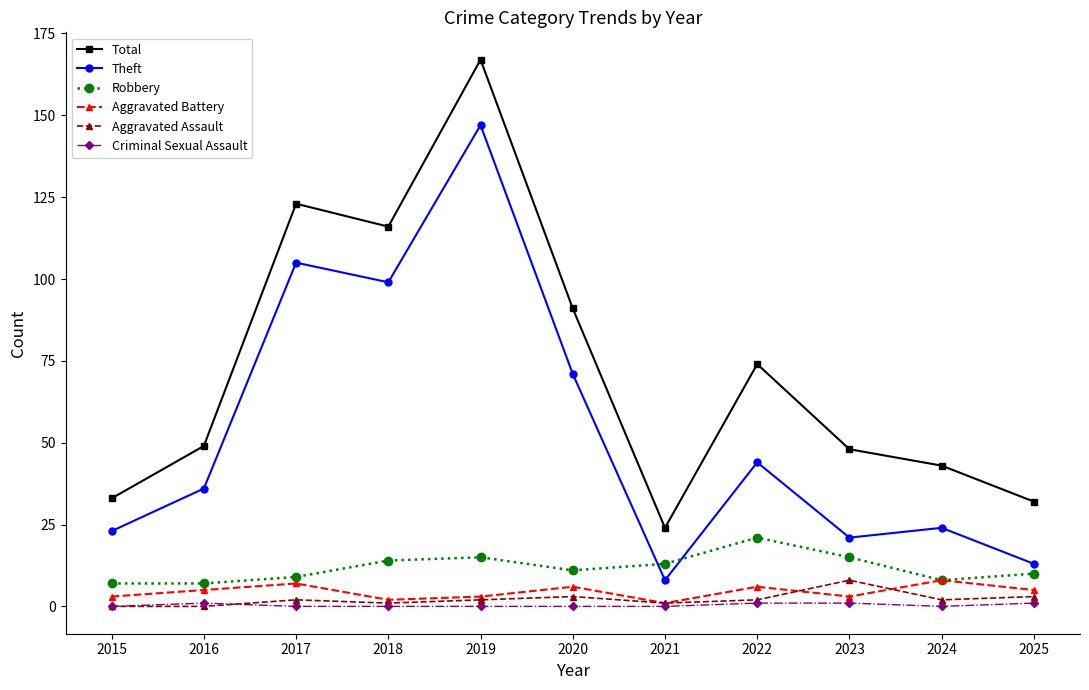

What is the value of the Aggravated Battery point at the 10th from the left?

8